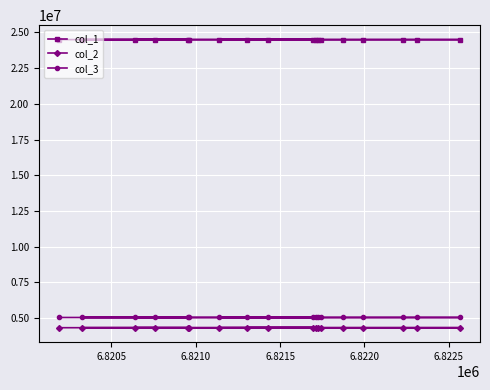

In col_3, how many points are lower than both neighbors (excluding endpoints)?

1